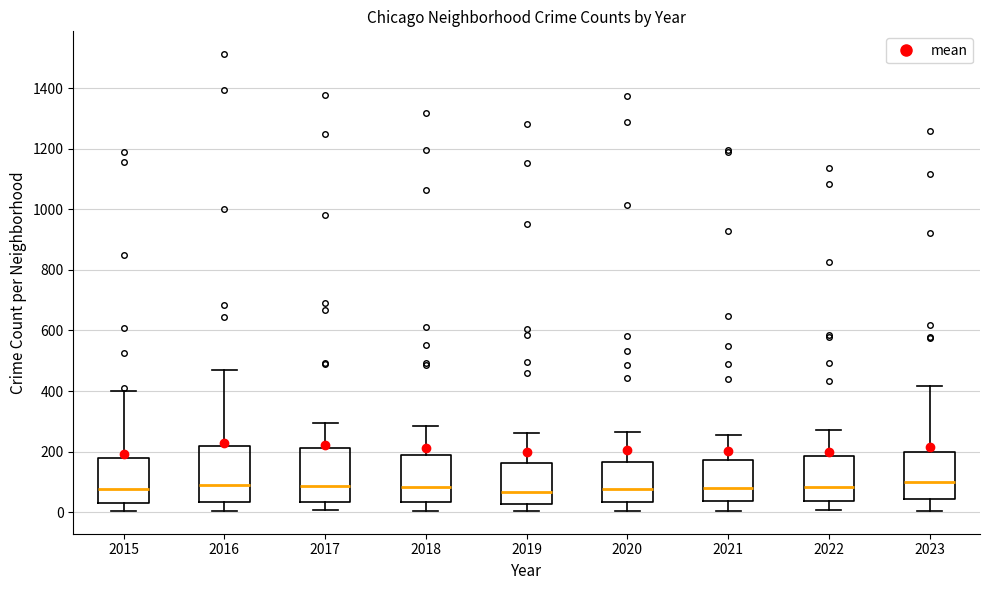

Reading left to right, read every box against the y-axis: the position of its median line, the range the box covers, and the ends of its whiskers. The values are not printed on the chart, so give them approximately, as read against the axis.

2015: median 80, box 40 to 180, whiskers 0 to 400
2016: median 80, box 40 to 220, whiskers 0 to 460
2017: median 80, box 40 to 220, whiskers 0 to 300
2018: median 80, box 40 to 180, whiskers 0 to 280
2019: median 60, box 20 to 160, whiskers 0 to 260
2020: median 80, box 40 to 160, whiskers 0 to 260
2021: median 80, box 40 to 180, whiskers 0 to 260
2022: median 80, box 40 to 180, whiskers 0 to 280
2023: median 100, box 40 to 200, whiskers 0 to 420